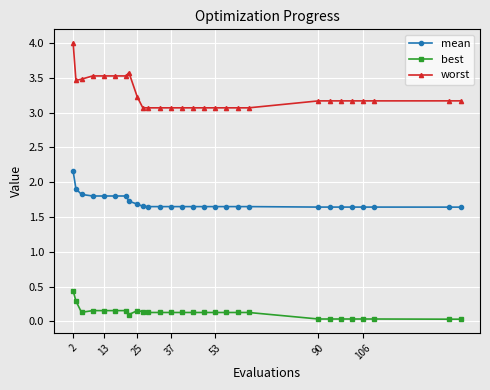

How many lines are shown in the chart?

3